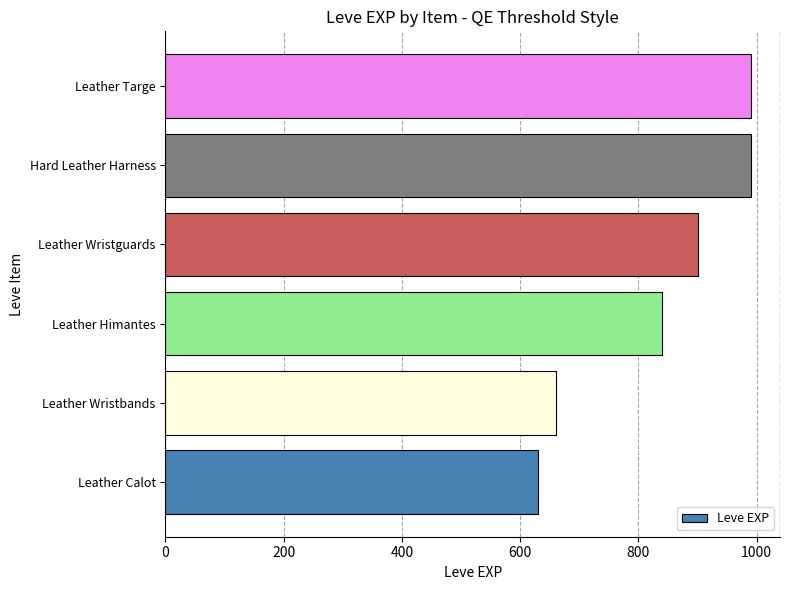

Between Leather Wristbands and Leather Calot, which is larger?

Leather Wristbands